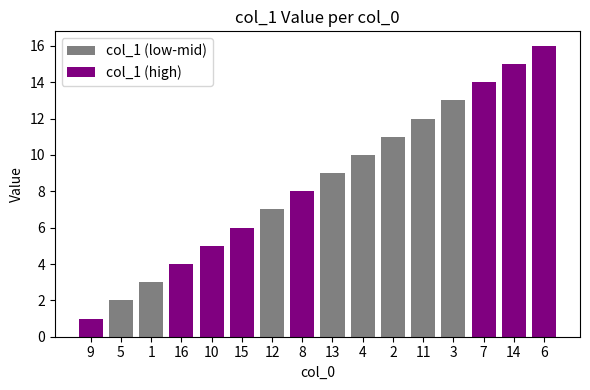

What is the ratio of the value at 9 to the value at 11?

0.1